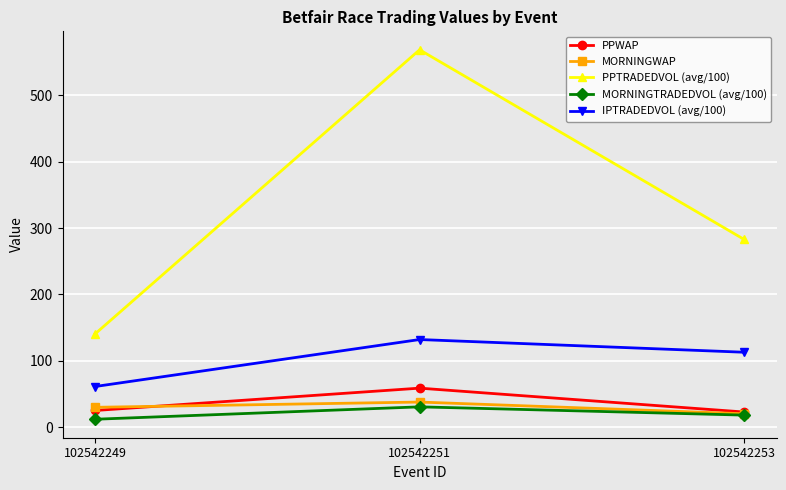

Where does the IPTRADEDVOL (avg/100) series first go above 113?

102542251